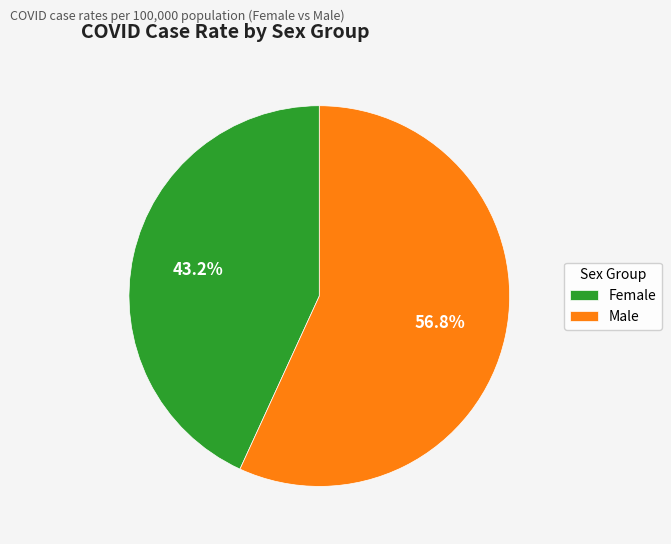

Do Female and Male together represent more than half of the pie?

Yes